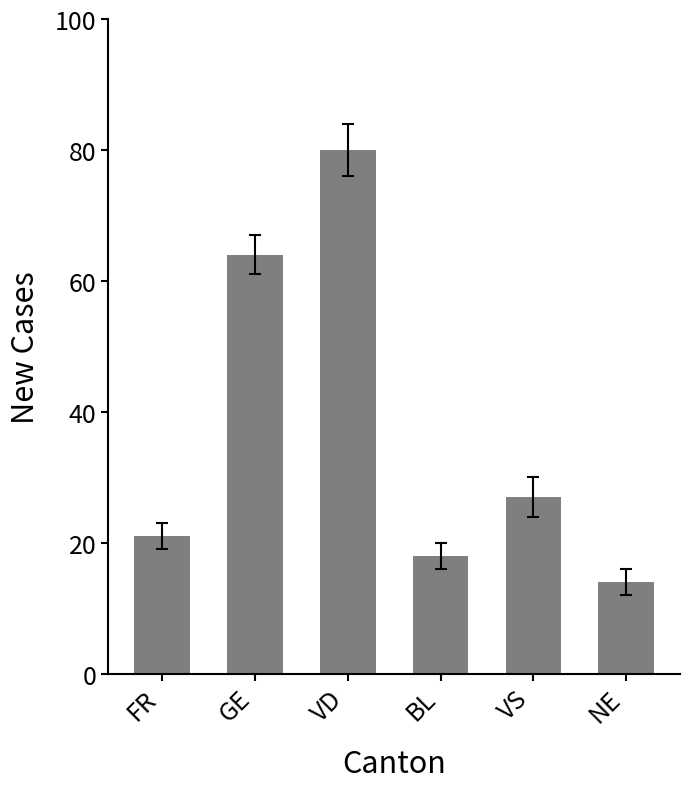

Reading right to left, what are all the values shown in this chart?

NE=14	VS=27	BL=18	VD=80	GE=64	FR=21